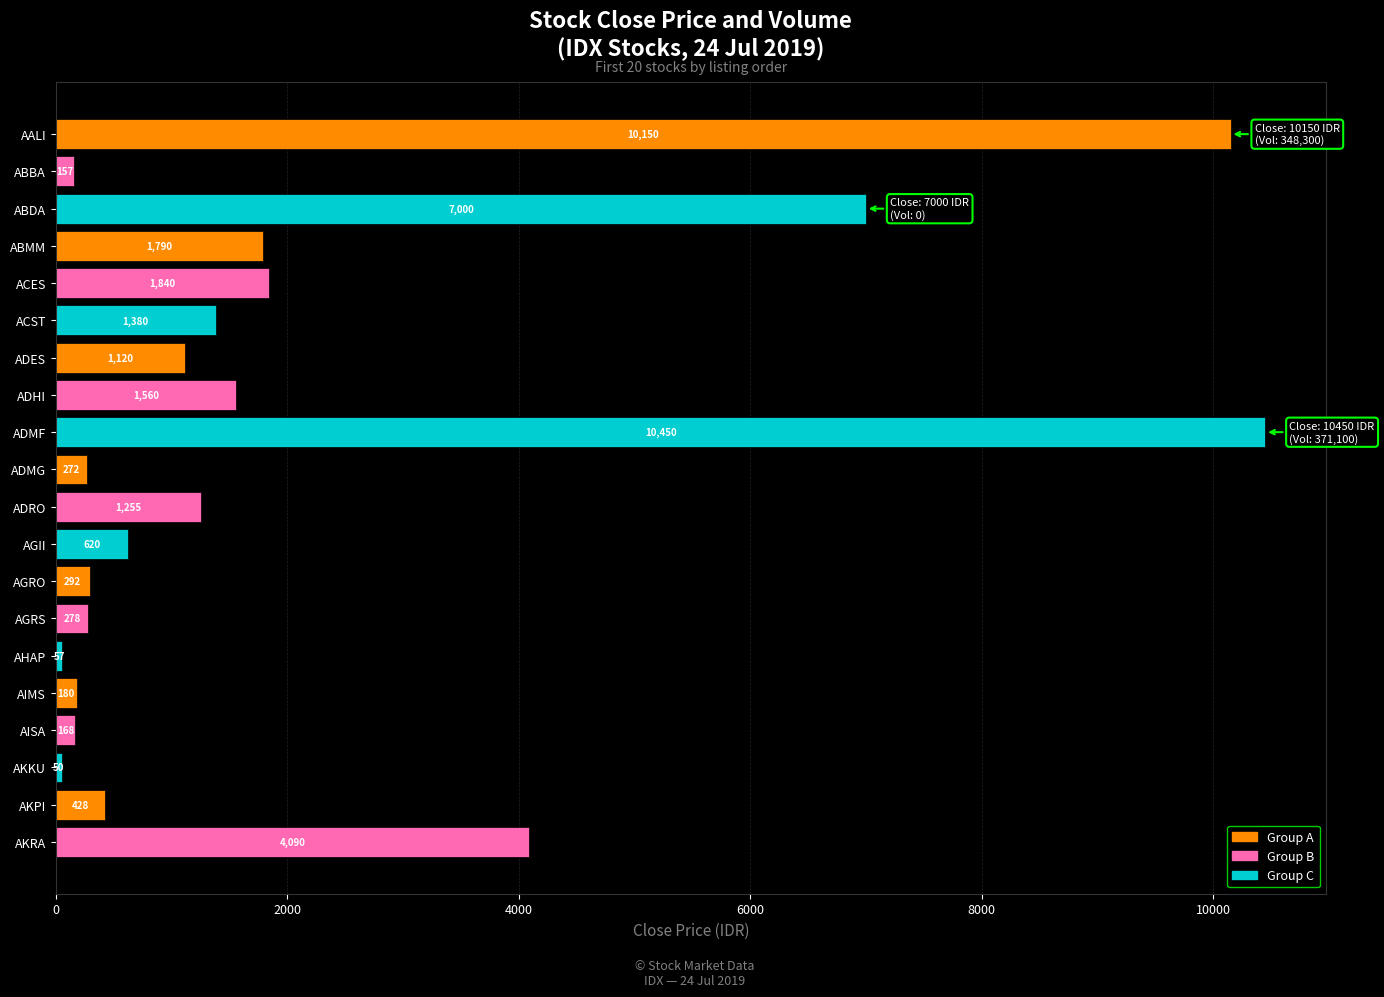

What is the change in value from ADMF to AGRO?

-10158